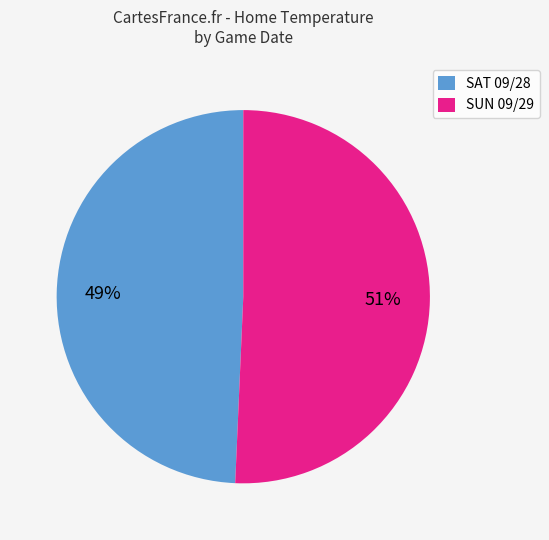

Do SUN 09/29 and SAT 09/28 together represent more than half of the pie?

Yes